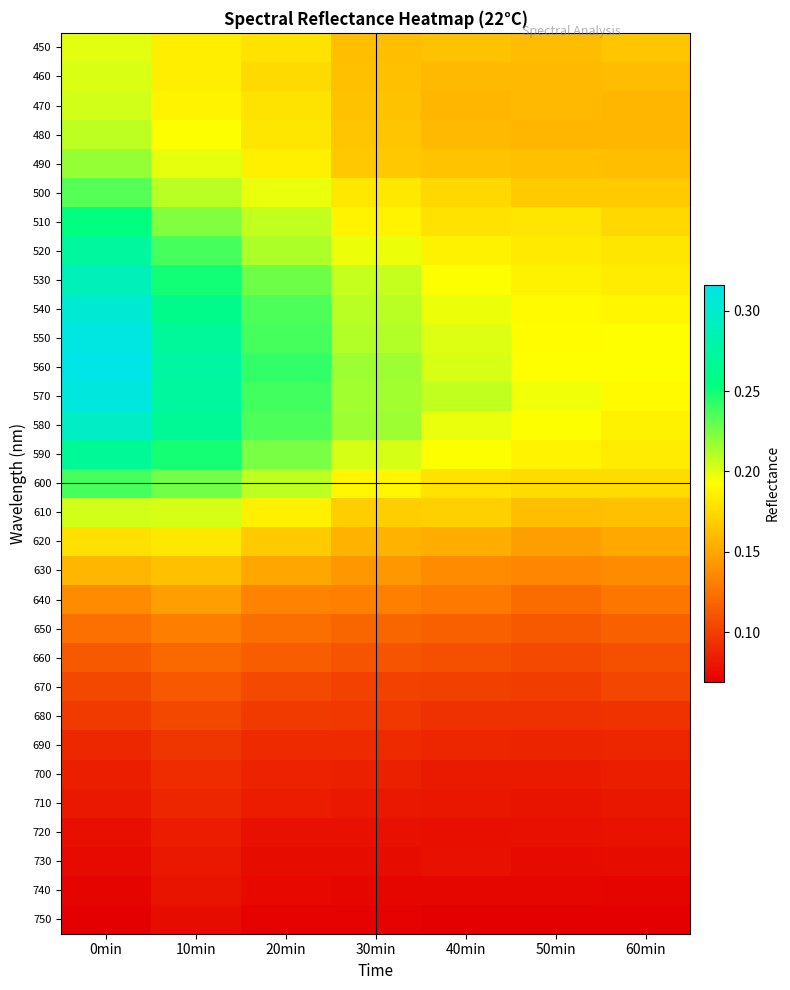

What is the greatest value displayed?

0.3